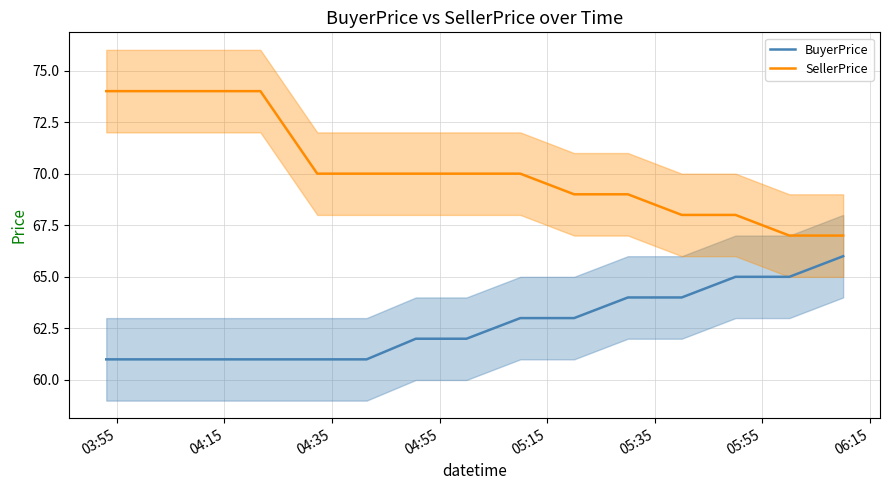

True or false: BuyerPrice and SellerPrice intersect in this chart.

False